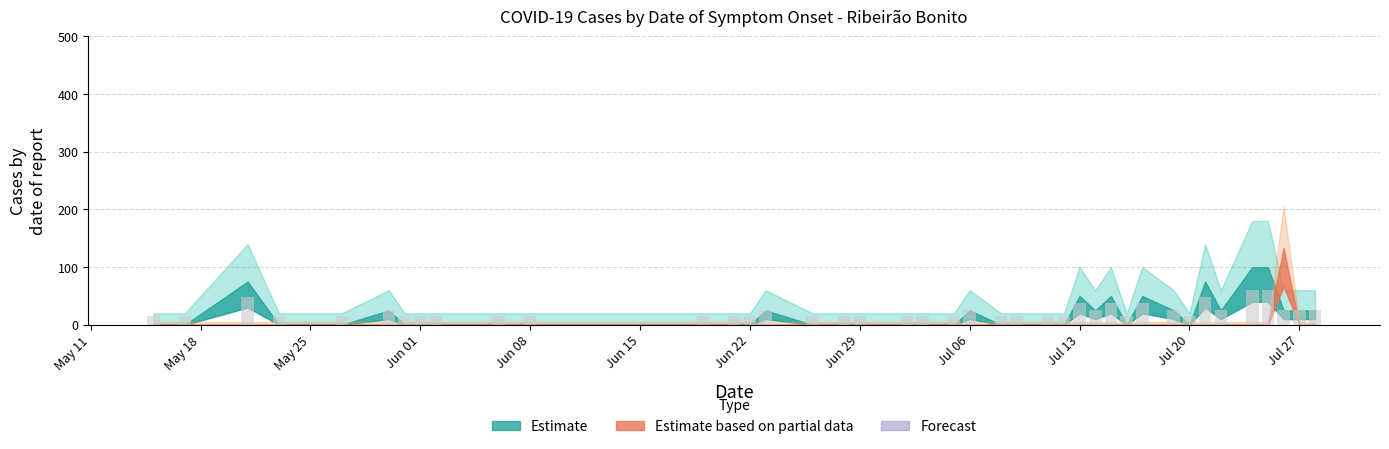

What is the smallest value displayed?

15.0